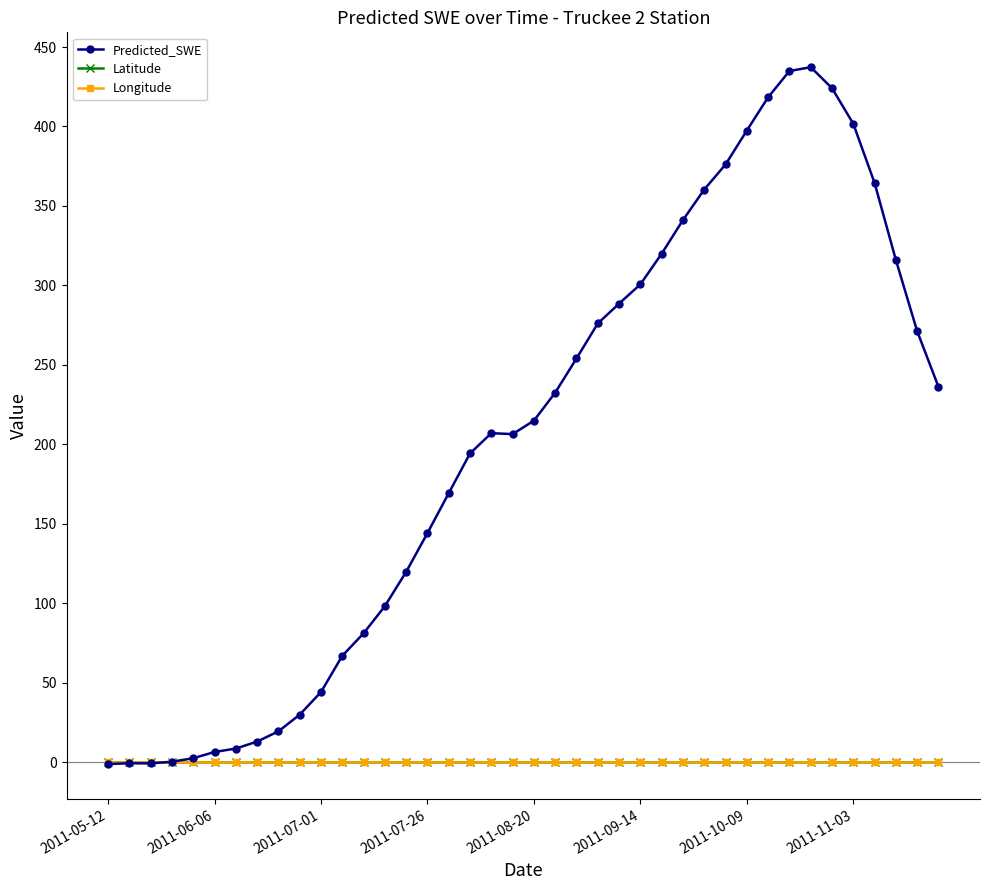

True or false: Predicted_SWE has more than 1 points higher than both neighbors.

True